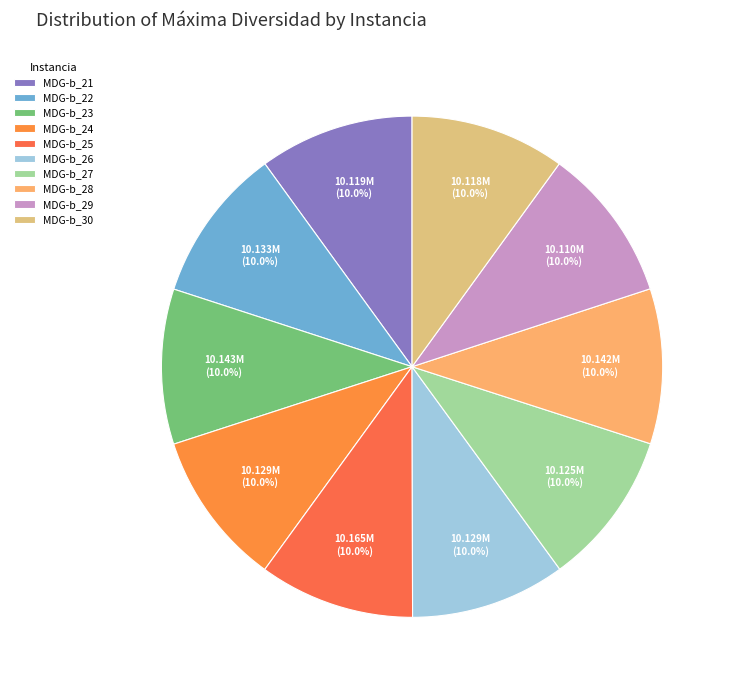

How many slices are in this pie chart?

10